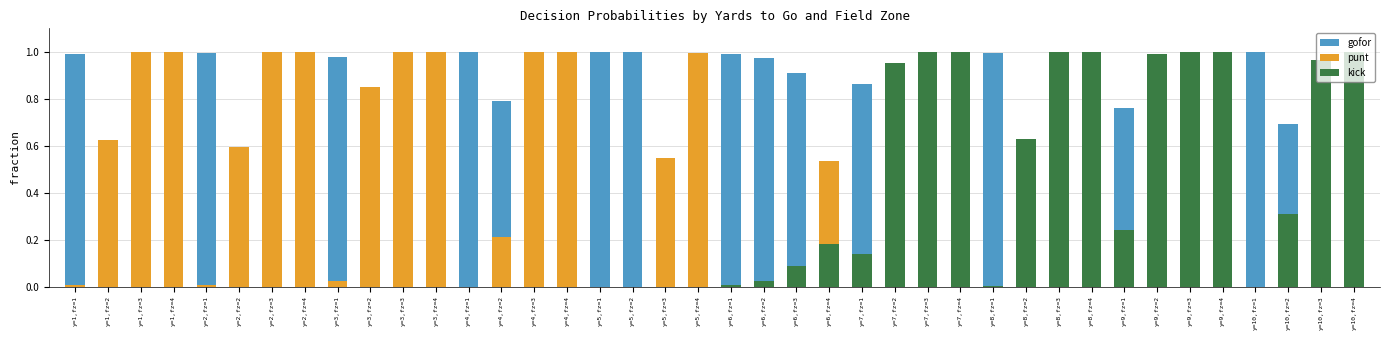

True or false: punt has a value of -0.6 at y=9,fz=2.

False